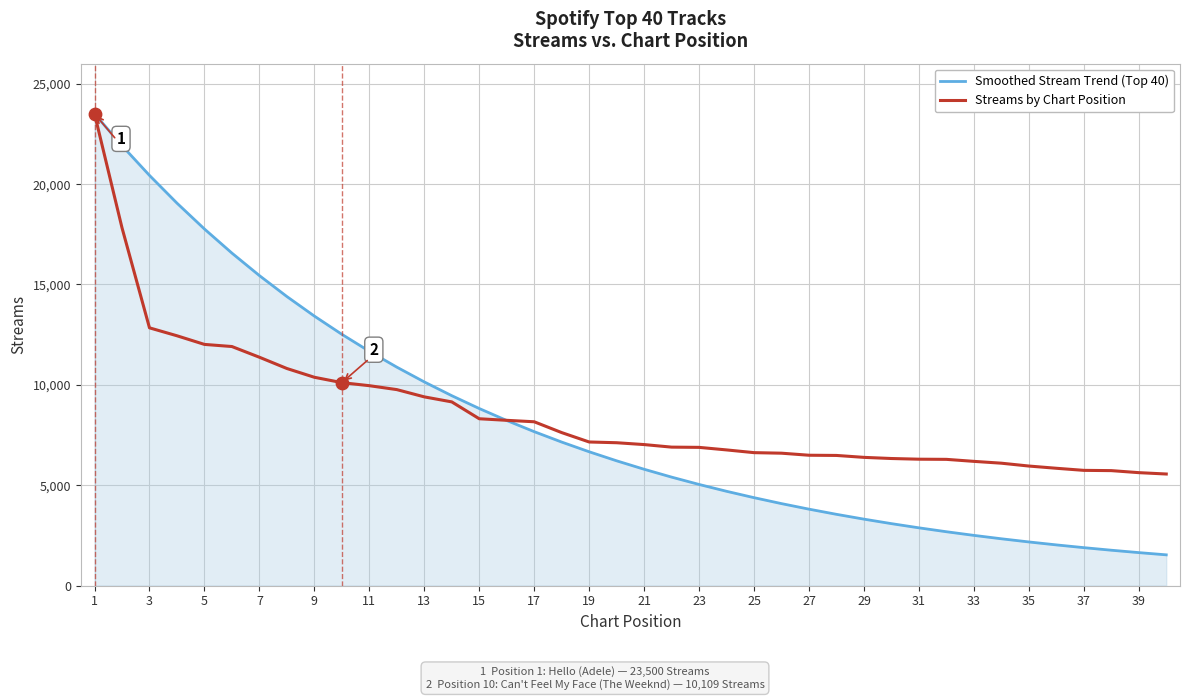

What is the minimum value shown in the chart?

1532.7